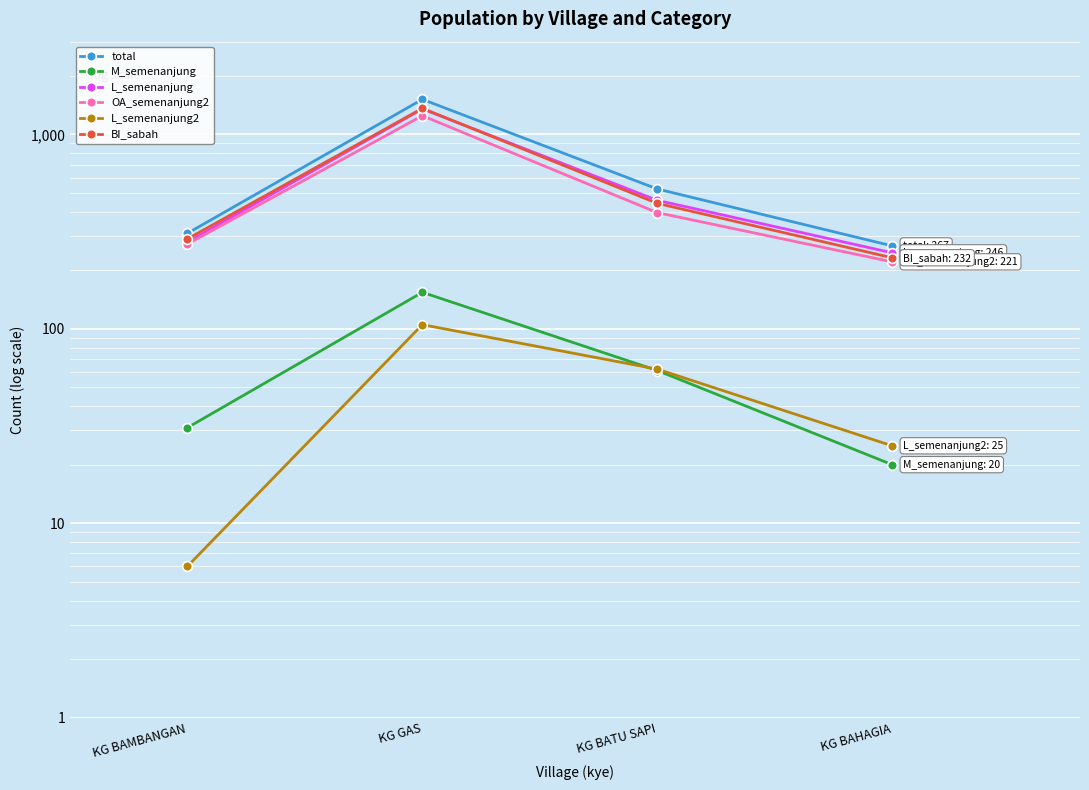

Reading left to right, extract all data points from this chart.

total: 310	1515	524	267
M_semenanjung: 31	154	61	20
L_semenanjung: 279	1353	458	246
OA_semenanjung2: 273	1248	396	221
L_semenanjung2: 6	105	62	25
BI_sabah: 290	1362	442	232